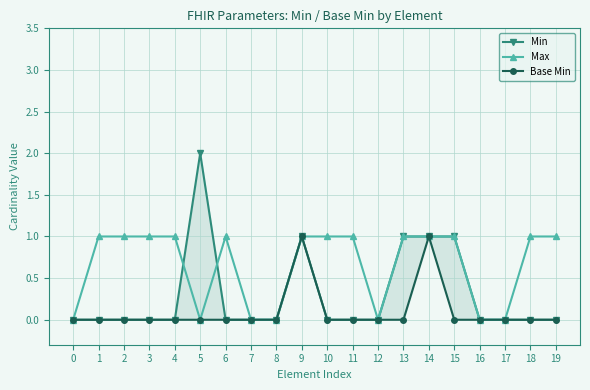

Which has a higher value, 4 or 1?

4